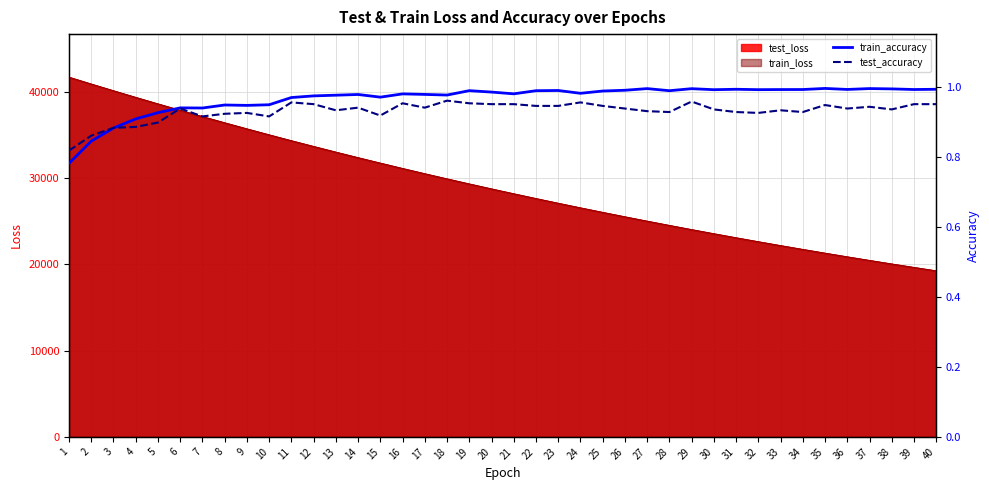

Count the number of categories in the chart.

40